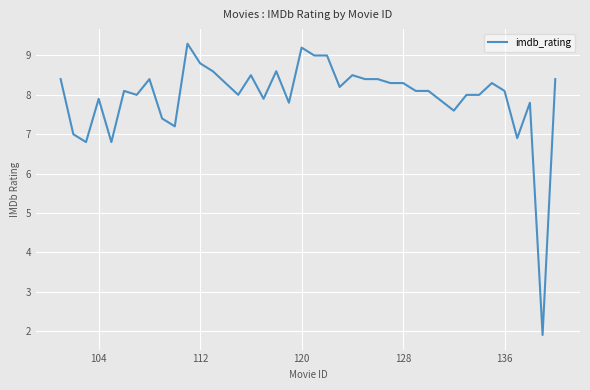

What is the maximum value shown in the chart?

9.3